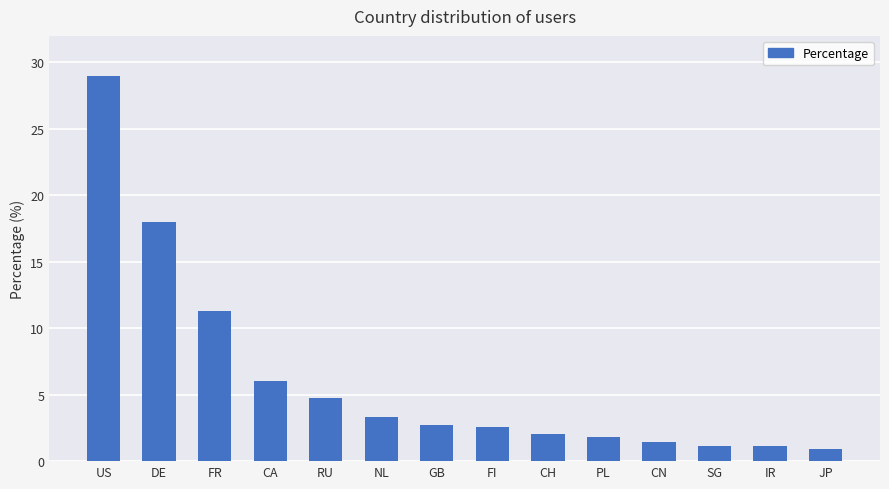

What is the average value?

6.2